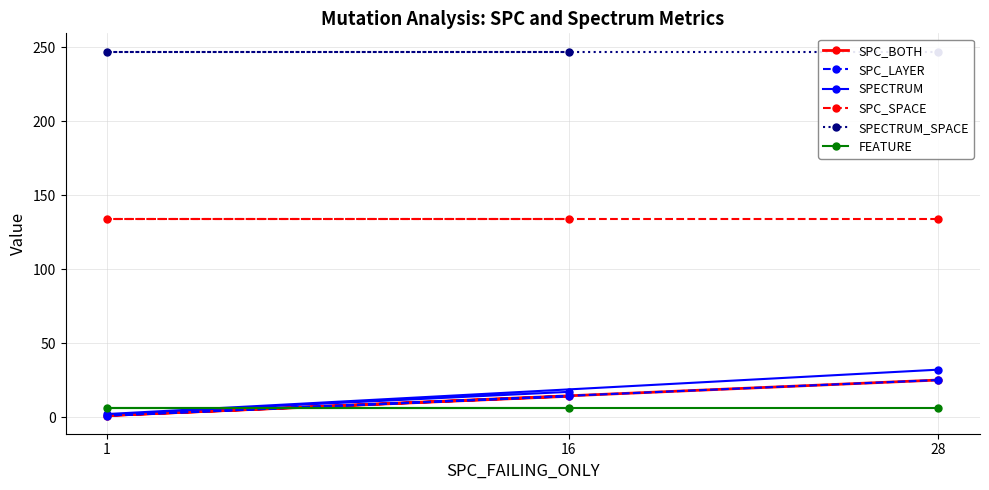

Count the number of categories in the chart.

3